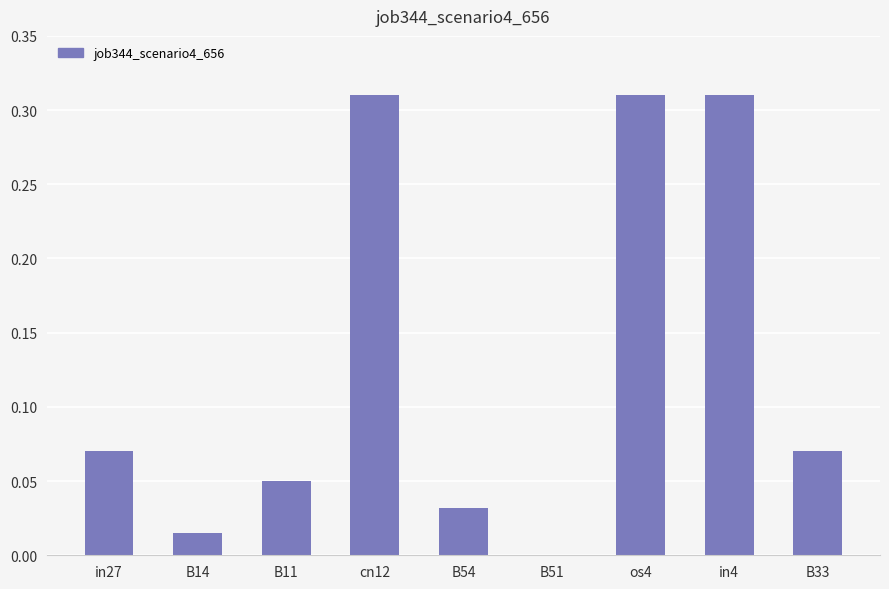

How many values are above zero?

8